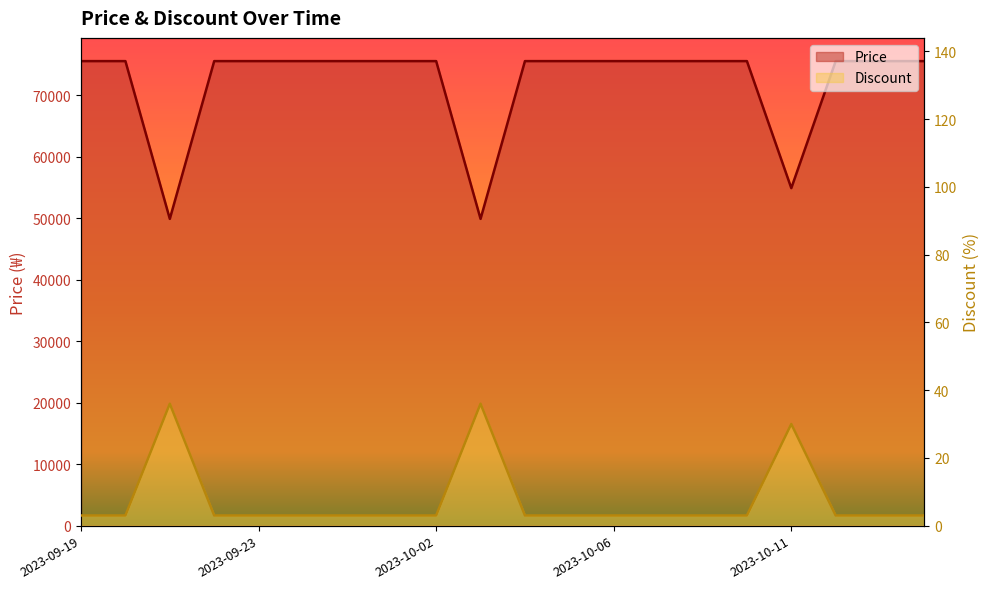

At which label does Price reach its minimum?

2023-09-21